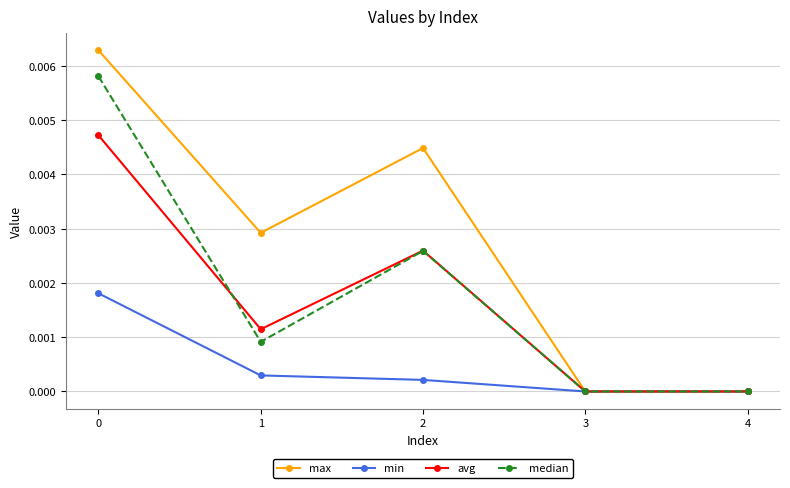

What are all the series names shown in the legend?

max, min, avg, median